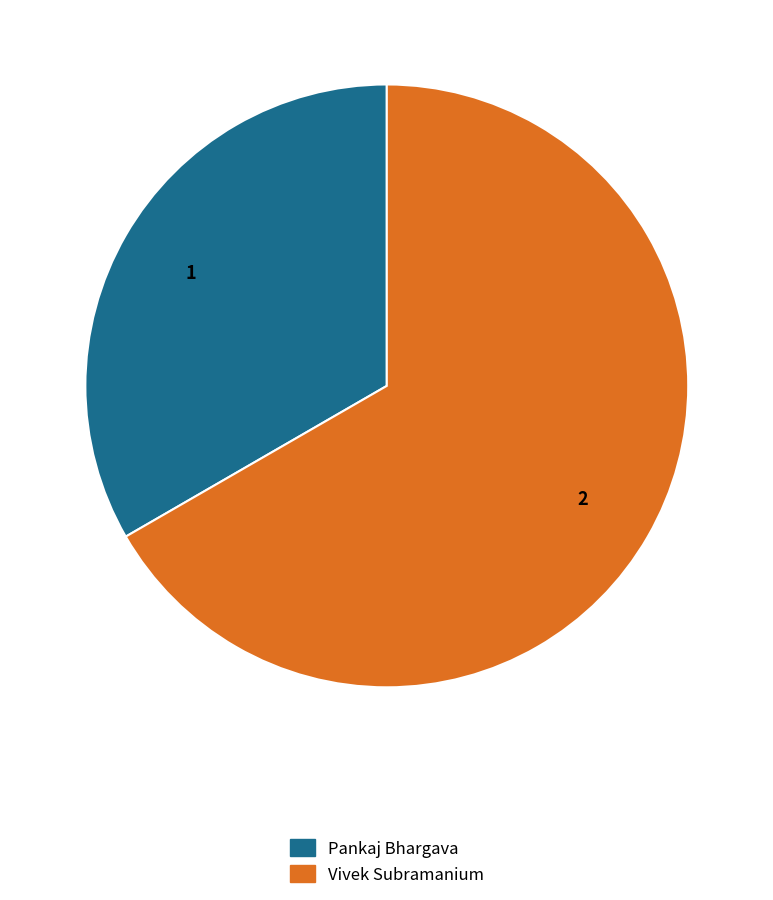

Which slice is the smallest?

Pankaj Bhargava